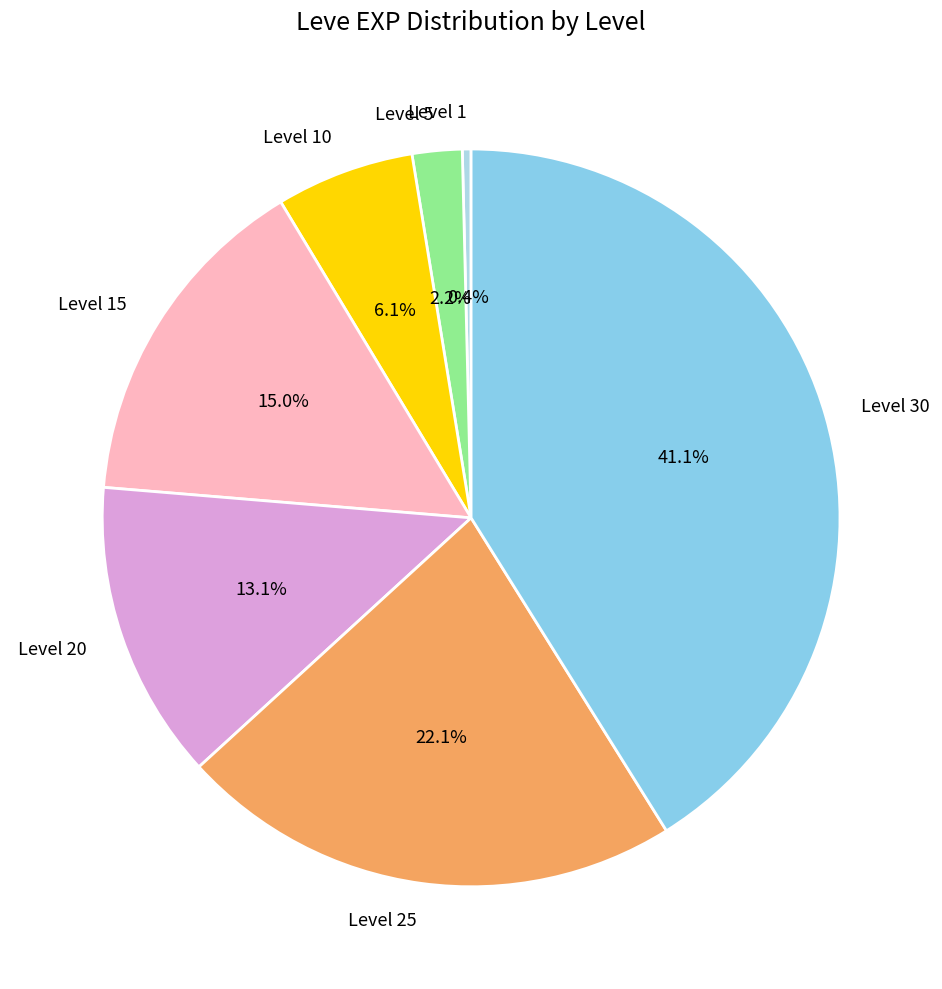

Does Level 10 represent more than half of the total?

No